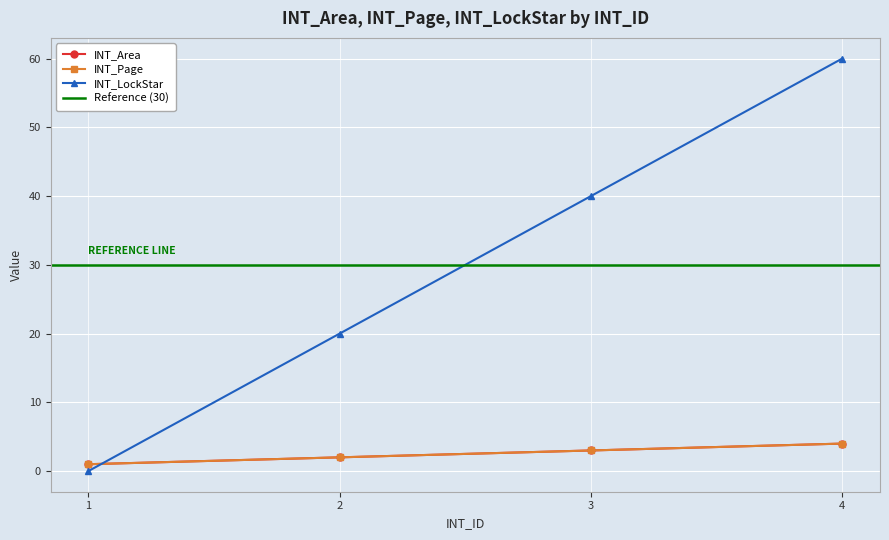

Where is INT_Page nearest to the value 2?

2